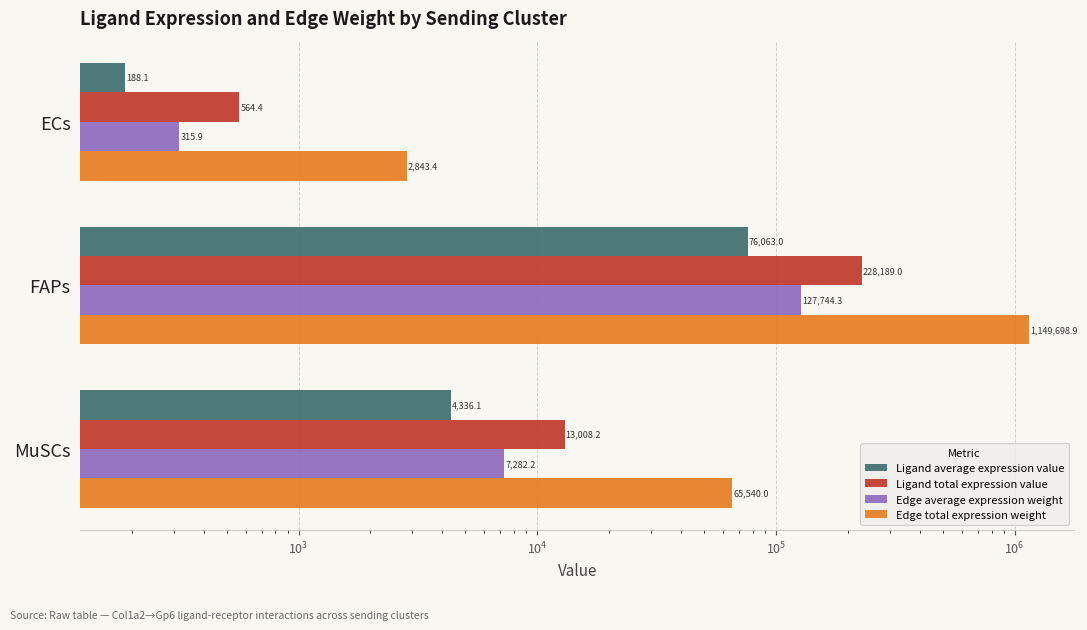

Count the number of data series in this chart.

4